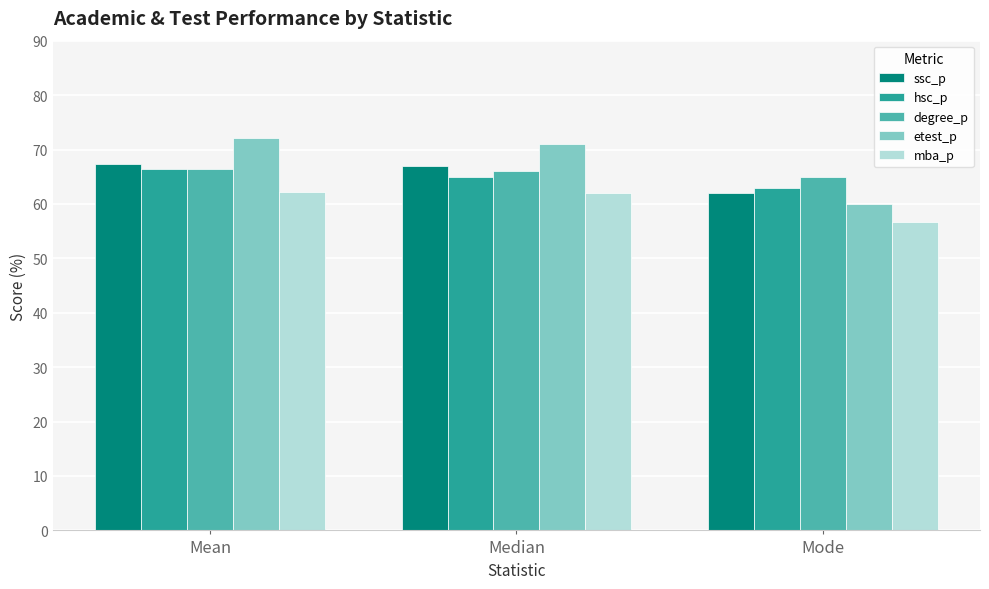

The value of degree_p at Mean is 66.4. True or false?

True